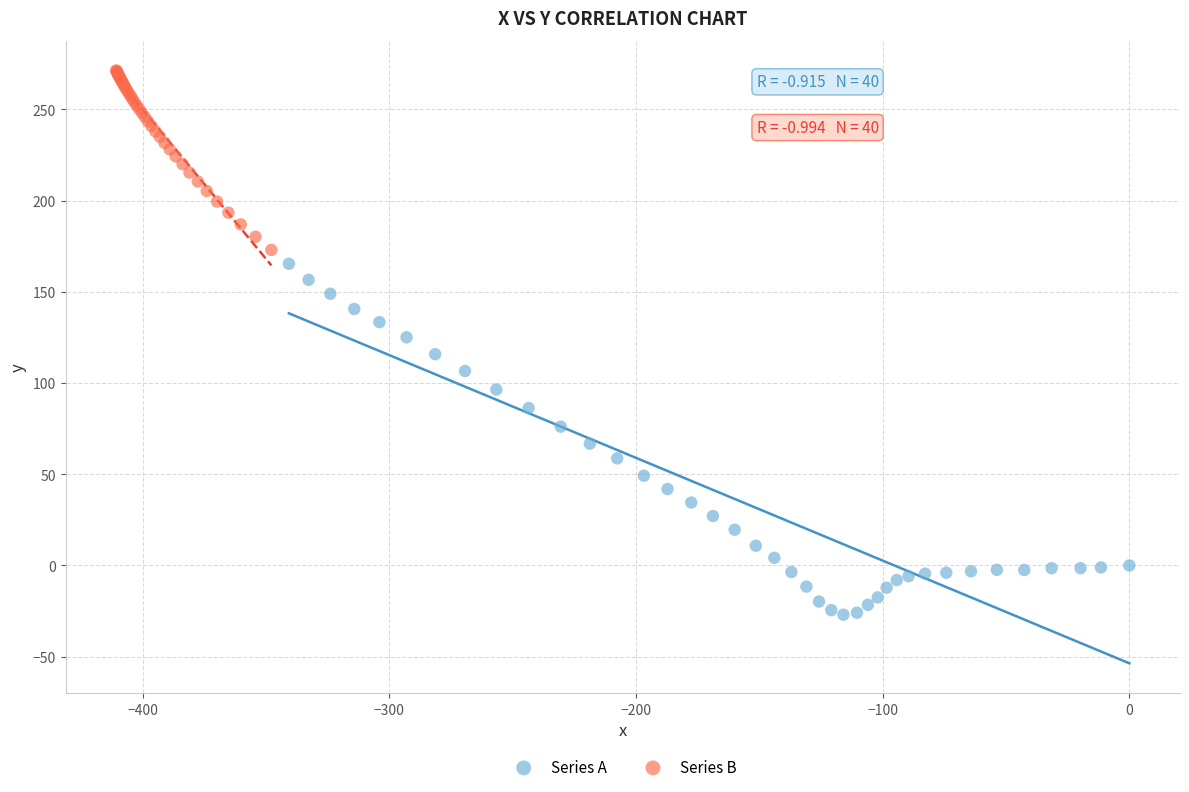

Which series reaches the maximum Y coordinate?

Series B